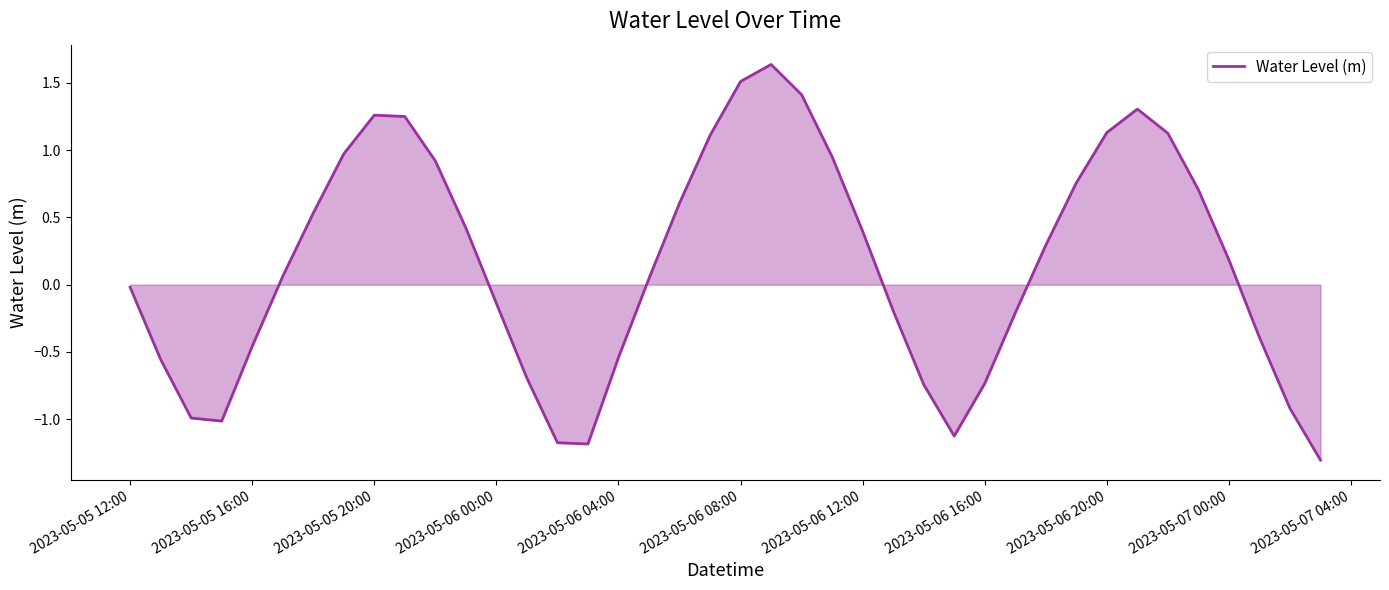

What is the minimum value shown in the chart?

-1.3